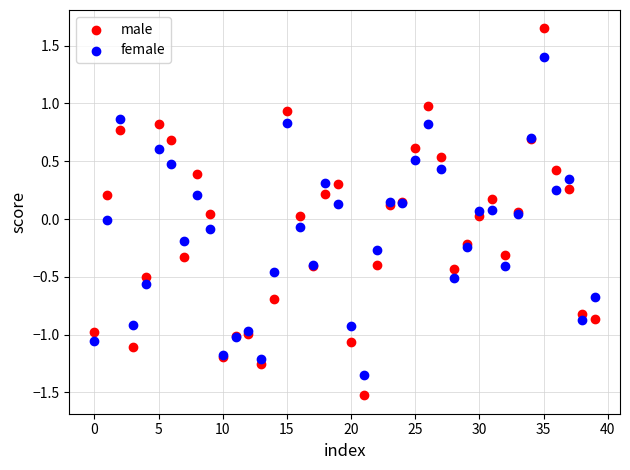

Which series has the largest Y range (max minus min)?

male